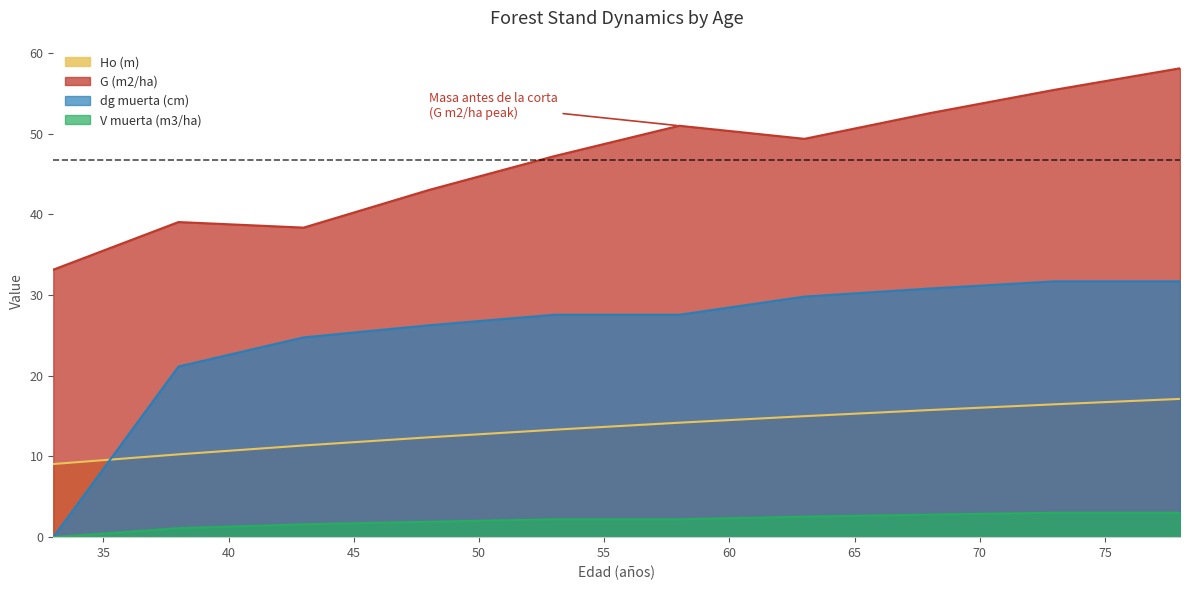

What is the sum of all dg muerta (cm) values?

251.2